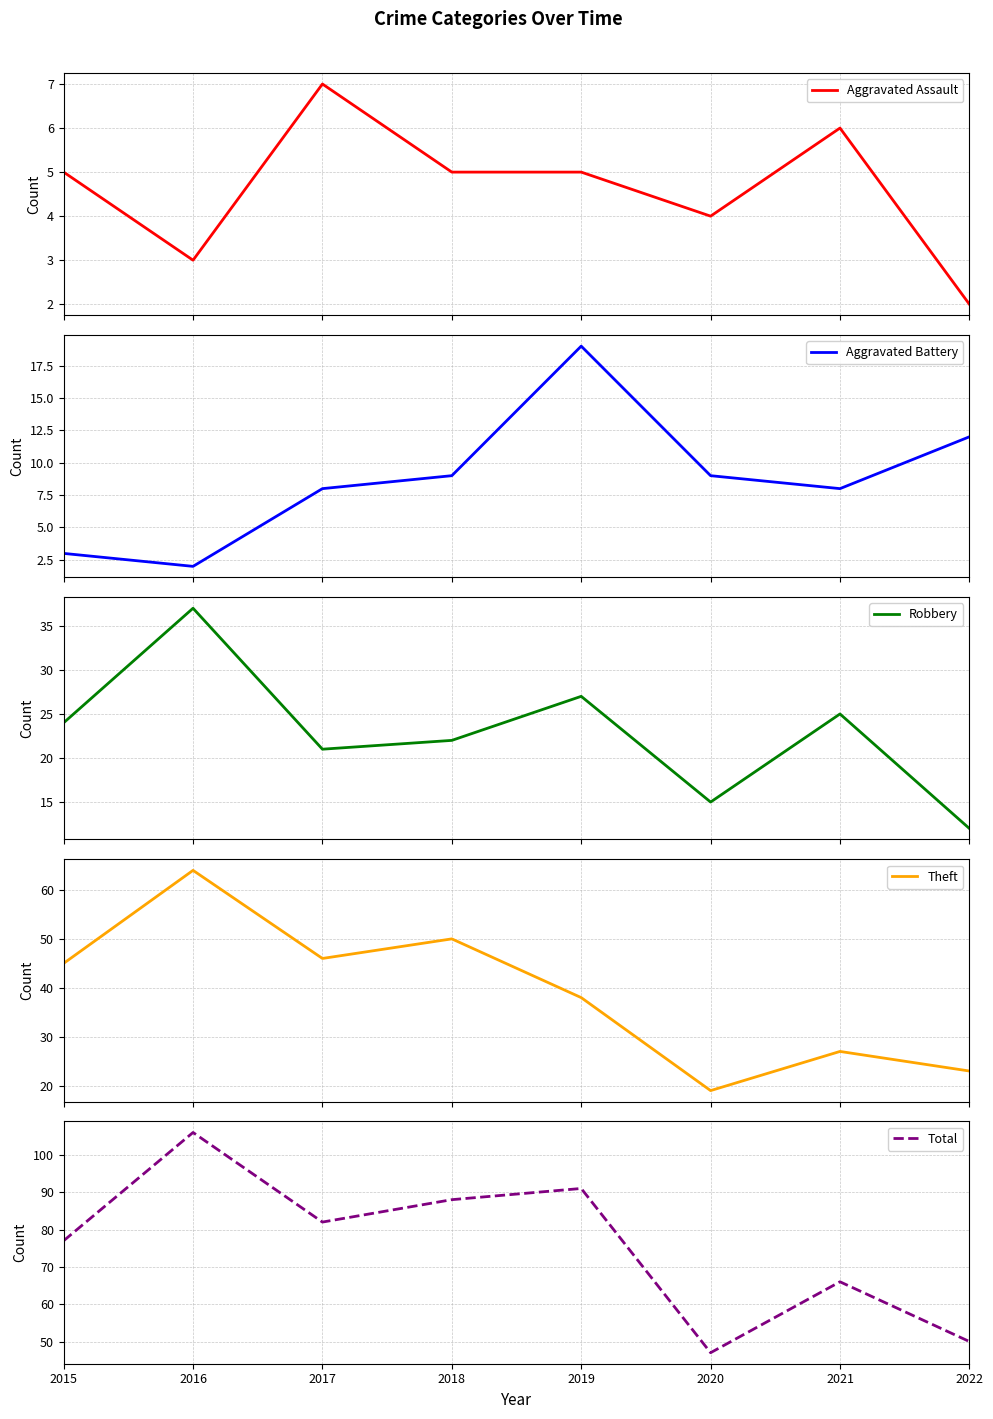

Reading left to right, list all the values displayed in this chart.

Aggravated Assault: 2015=5	2016=3	2017=7	2018=5	2019=5	2020=4	2021=6	2022=2
Aggravated Battery: 2015=3	2016=2	2017=8	2018=9	2019=19	2020=9	2021=8	2022=12
Robbery: 2015=24	2016=37	2017=21	2018=22	2019=27	2020=15	2021=25	2022=12
Theft: 2015=45	2016=64	2017=46	2018=50	2019=38	2020=19	2021=27	2022=23
Total: 2015=77	2016=106	2017=82	2018=88	2019=91	2020=47	2021=66	2022=50